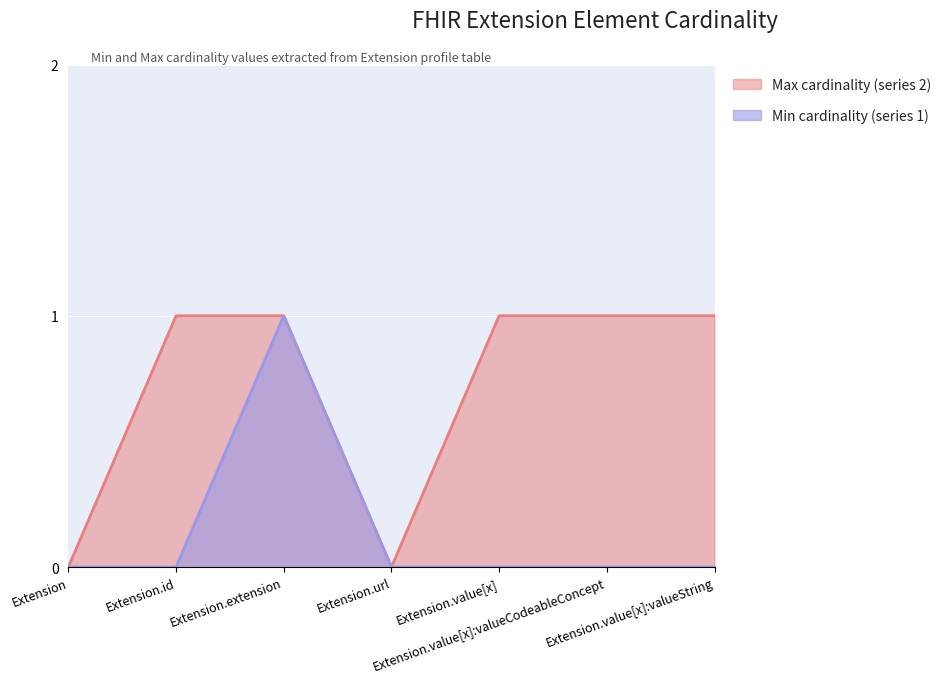

Is it true that Min cardinality (series 1) equals 0 at Extension.value[x]?

True